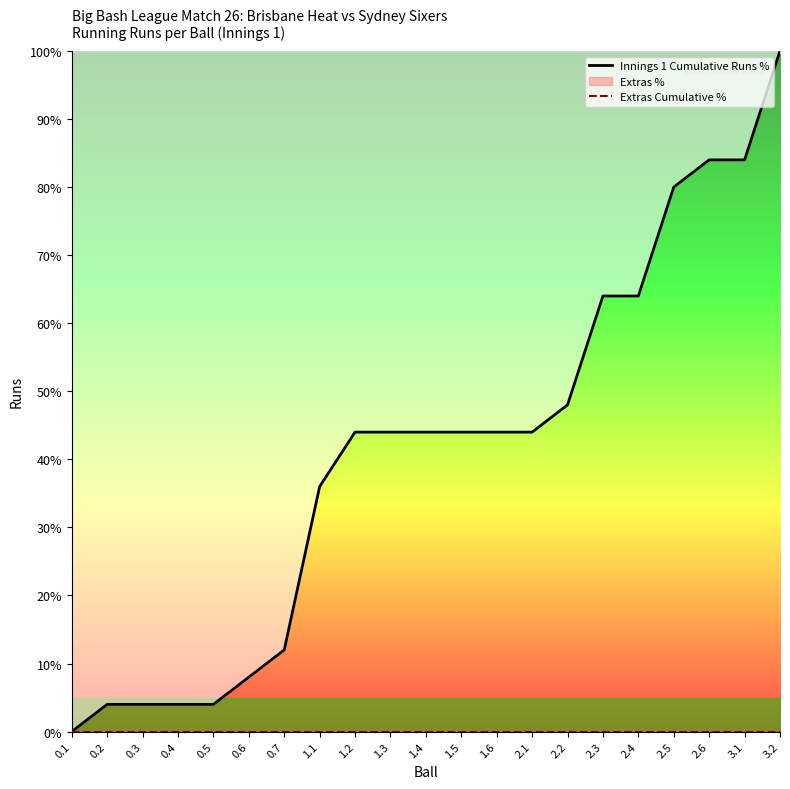

At 0.2, list the series in order from smallest to largest.

Extras Cumulative %, Innings 1 Cumulative Runs %